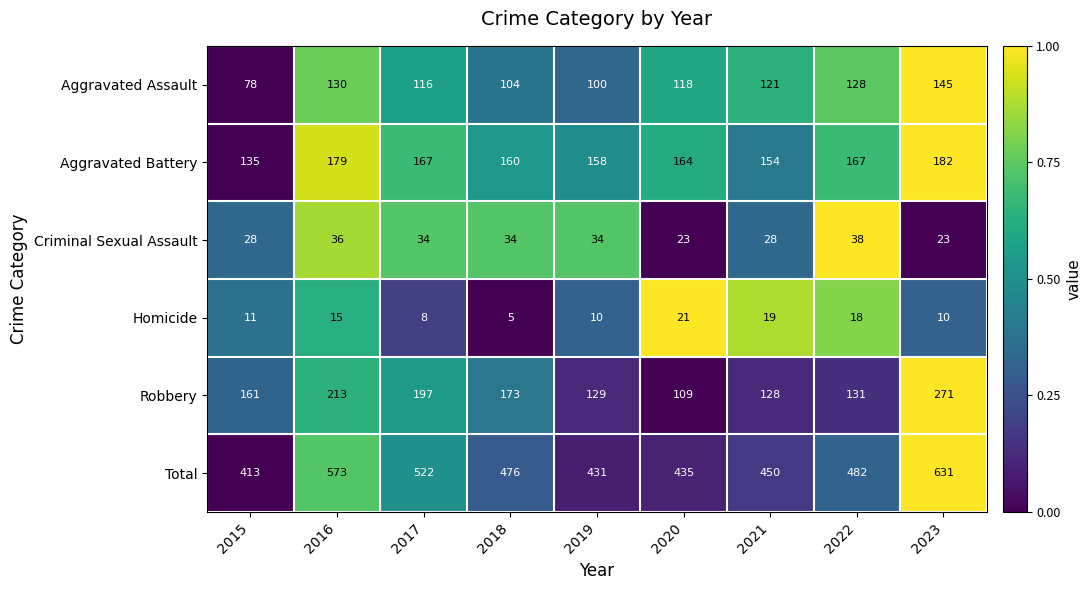

Is it true that Aggravated Assault equals 116 at 2017?

True